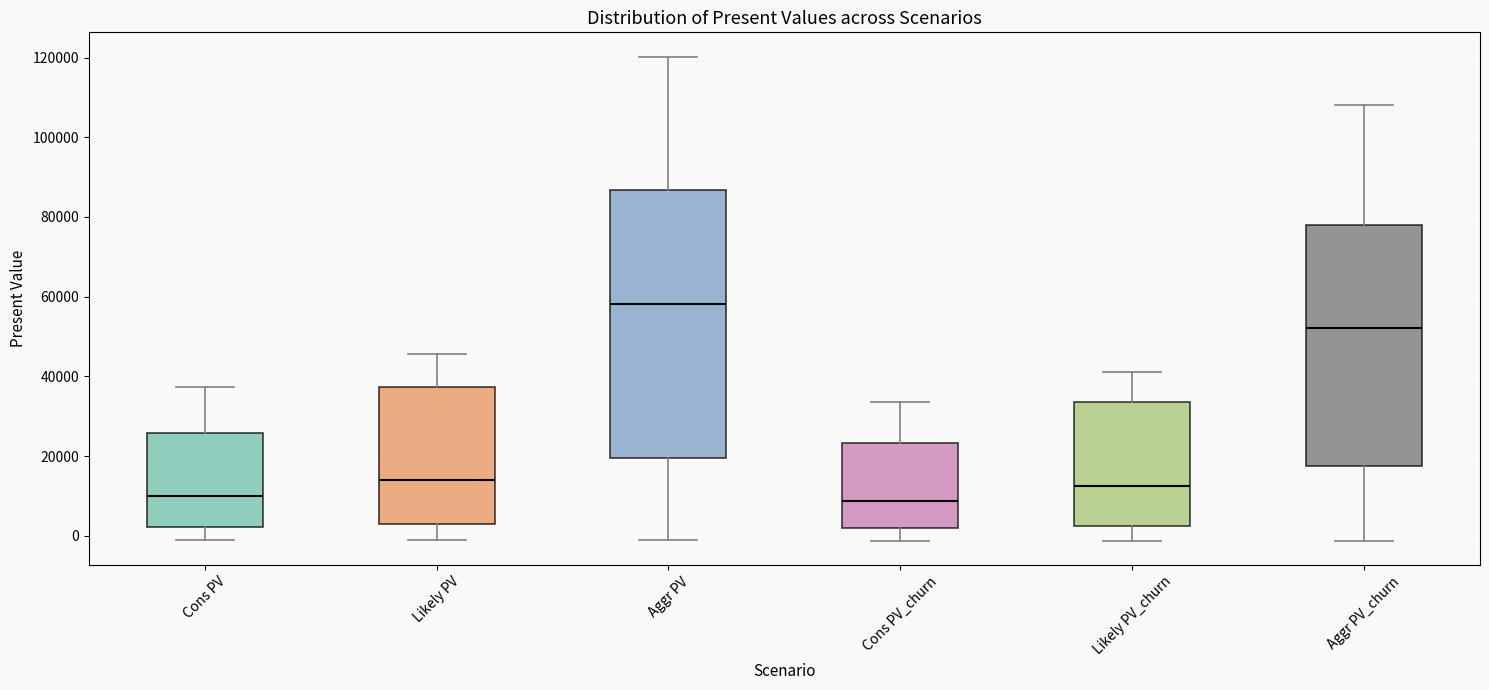

Reading left to right, read every box against the y-axis: the position of its median line, the range the box covers, and the ends of its whiskers. The values are not printed on the chart, so give them approximately, as read against the axis.

Cons PV: median 10000, box 2000 to 26000, whiskers -2000 to 38000
Likely PV: median 14000, box 2000 to 38000, whiskers -2000 to 46000
Aggr PV: median 58000, box 20000 to 86000, whiskers -2000 to 120000
Cons PV_churn: median 8000, box 2000 to 24000, whiskers -2000 to 34000
Likely PV_churn: median 12000, box 2000 to 34000, whiskers -2000 to 42000
Aggr PV_churn: median 52000, box 18000 to 78000, whiskers -2000 to 108000